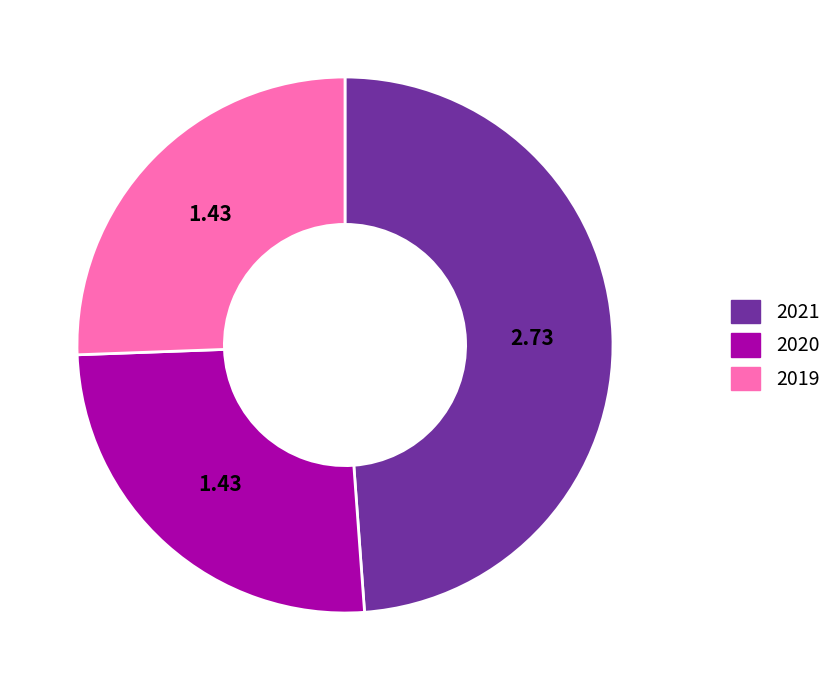

What is the ratio of the value at 2020 to the value at 2021?

0.5